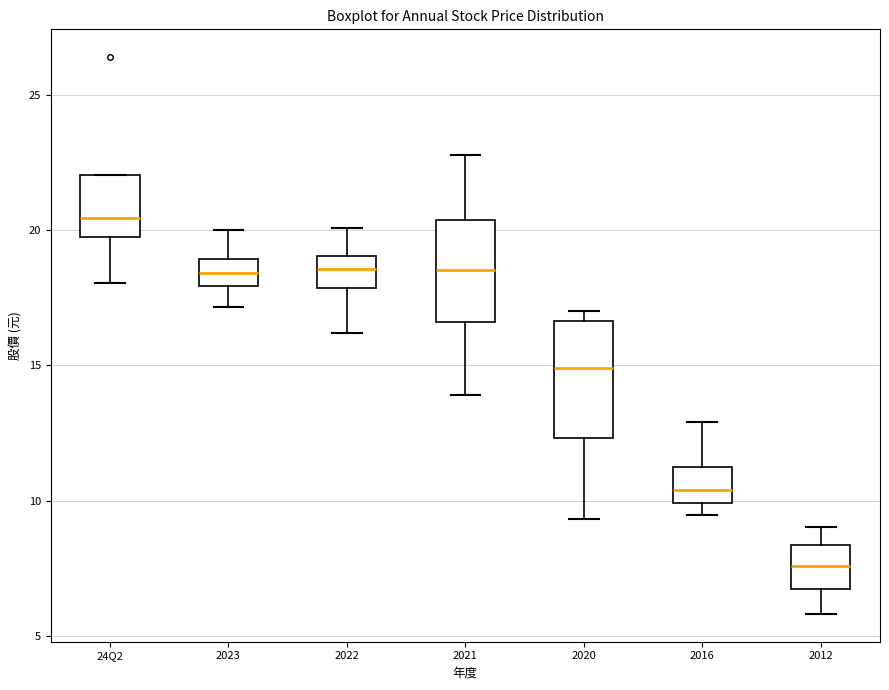

Where does the upper whisker of the box for 2023 end on the y-axis? The values are not printed on the chart, so give them approximately, as read against the axis.

20.0